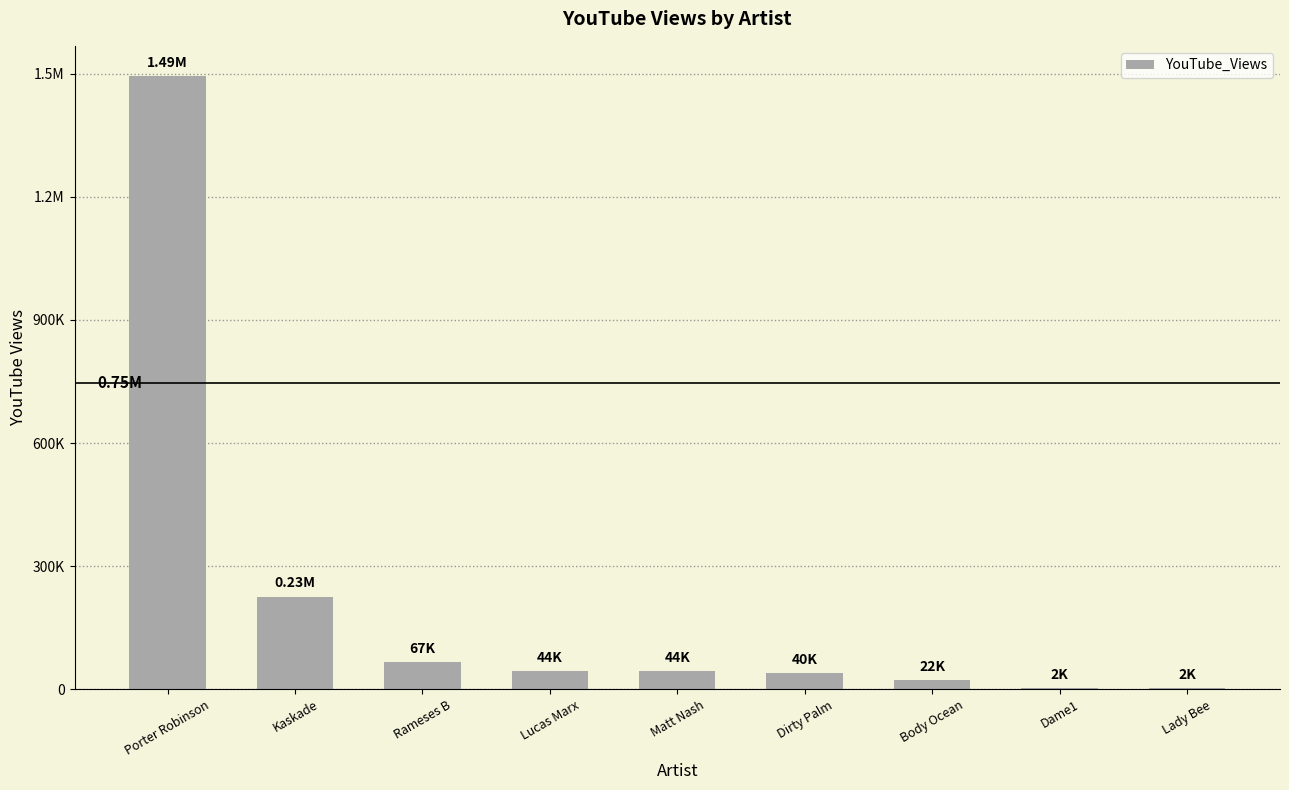

Are the bars horizontal?

No